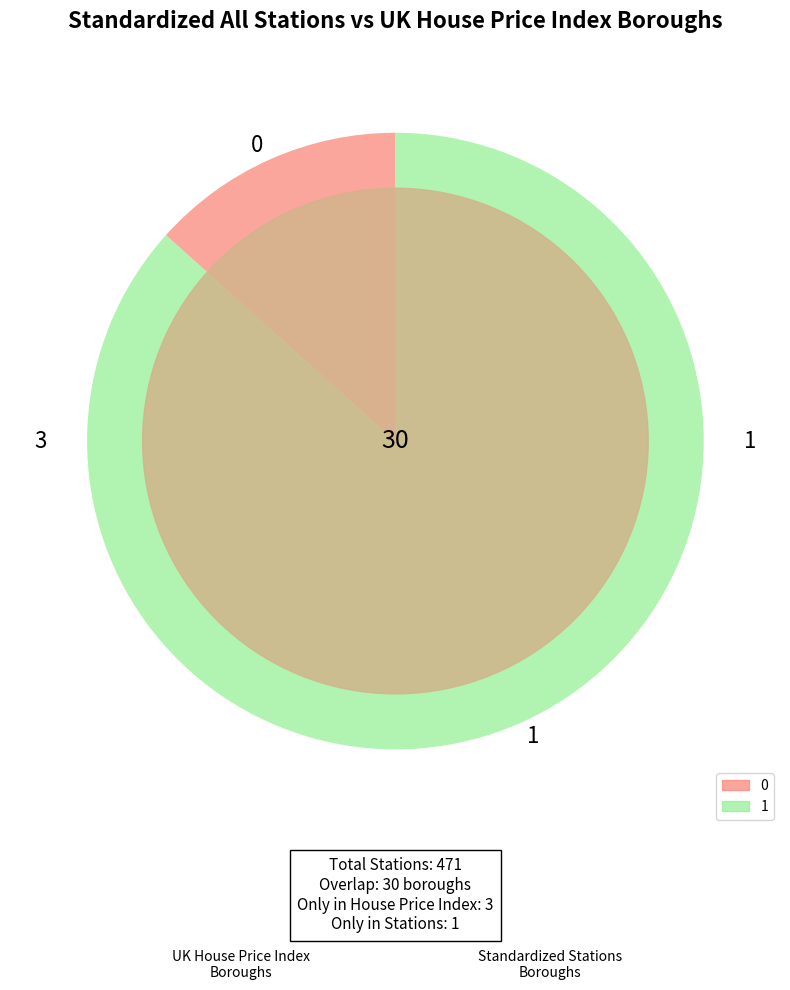

Is there a majority slice in this chart?

Yes